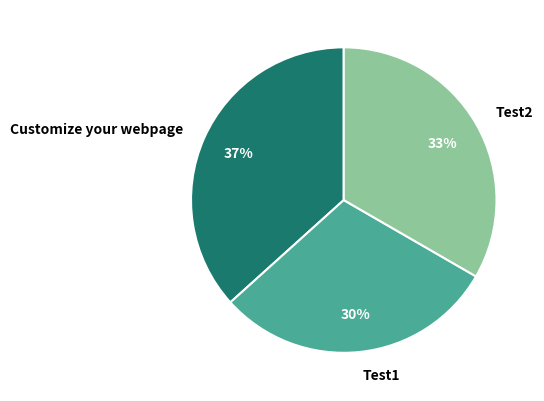

Count the number of slices in the pie.

3